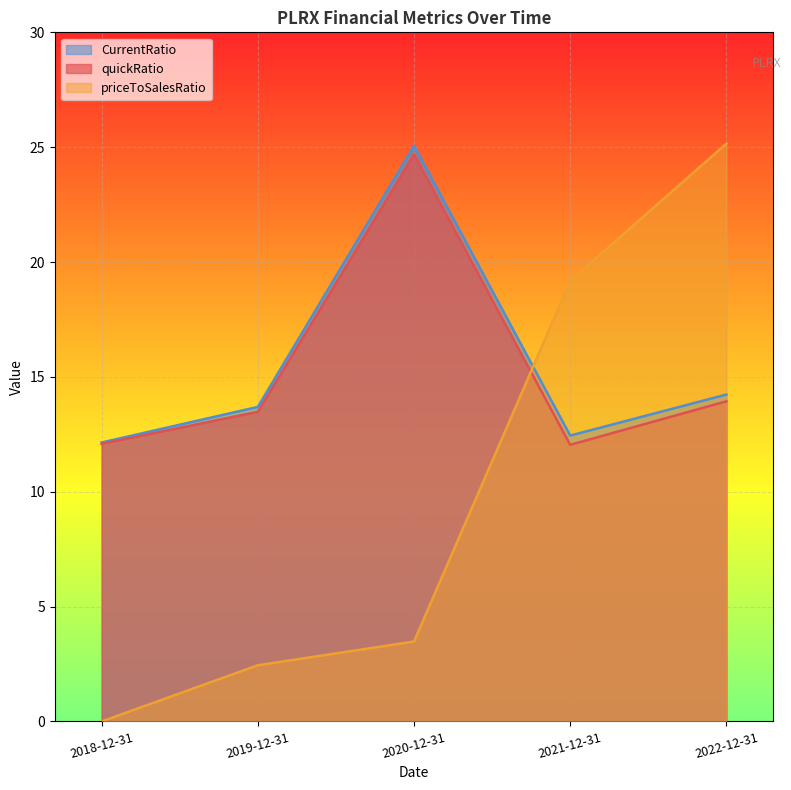

Which series ends up on top after the final intersection of priceToSalesRatio and CurrentRatio?

priceToSalesRatio